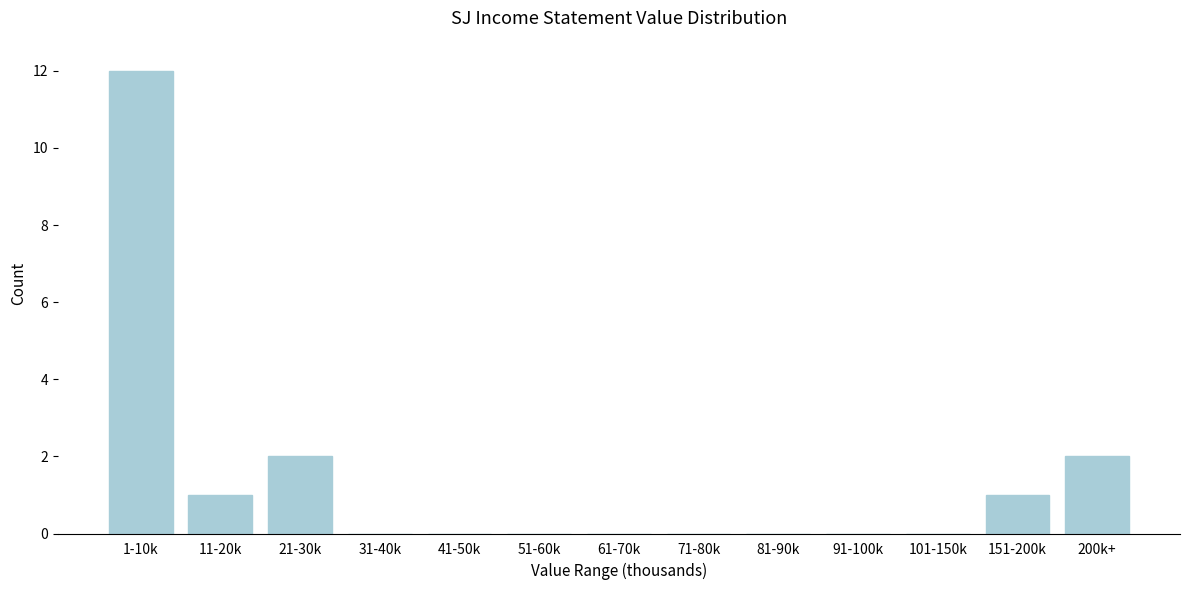

Reading left to right, extract all data points from this chart.

1-10k=12	11-20k=1	21-30k=2	31-40k=0	41-50k=0	51-60k=0	61-70k=0	71-80k=0	81-90k=0	91-100k=0	101-150k=0	151-200k=1	200k+=2